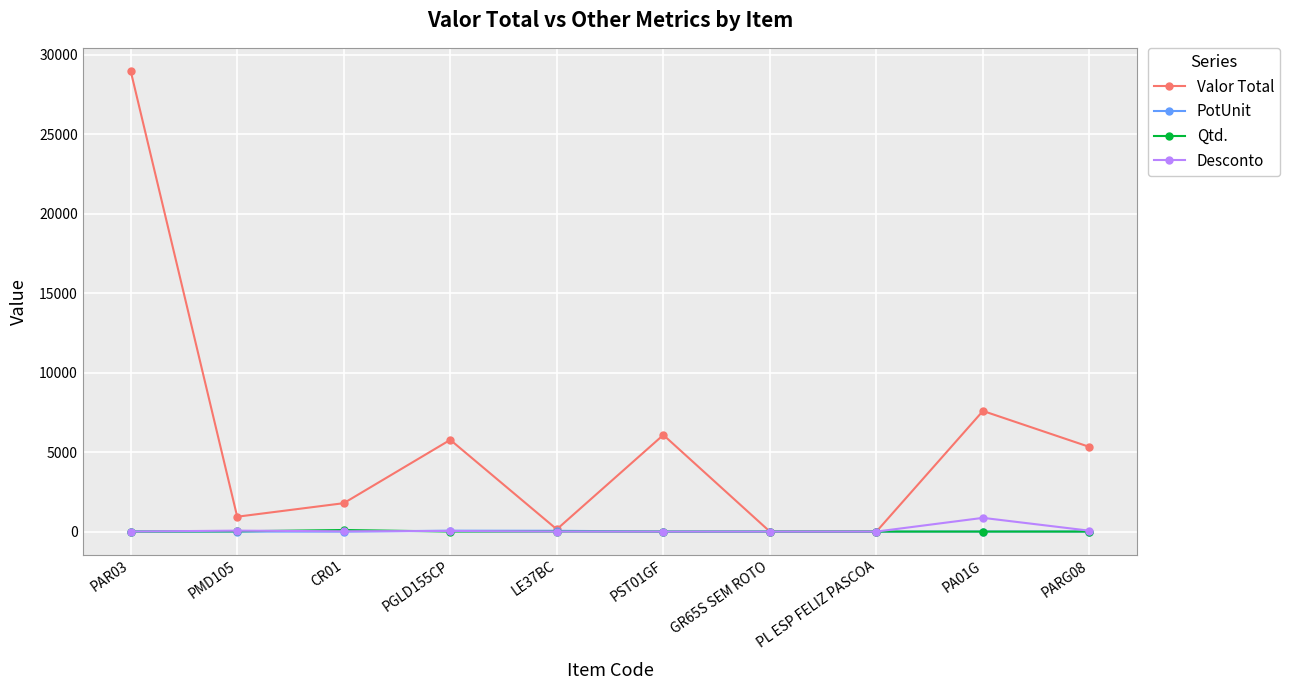

How many values in the Valor Total series are below 5328?

5